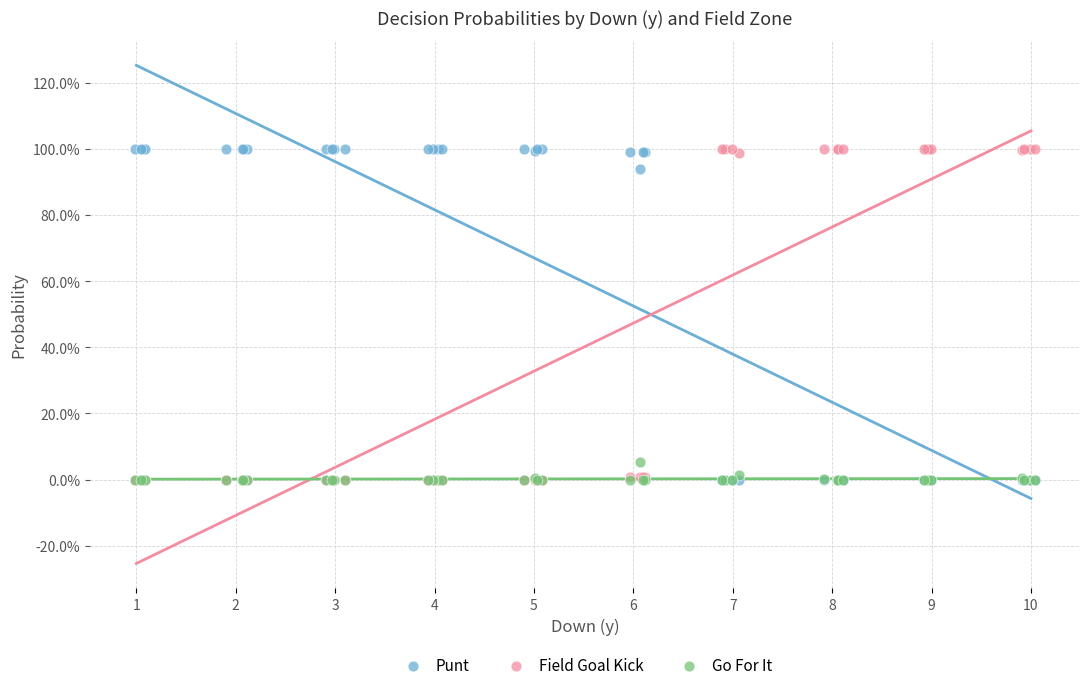

What are all the series names shown in the legend?

Punt, Field Goal Kick, Go For It